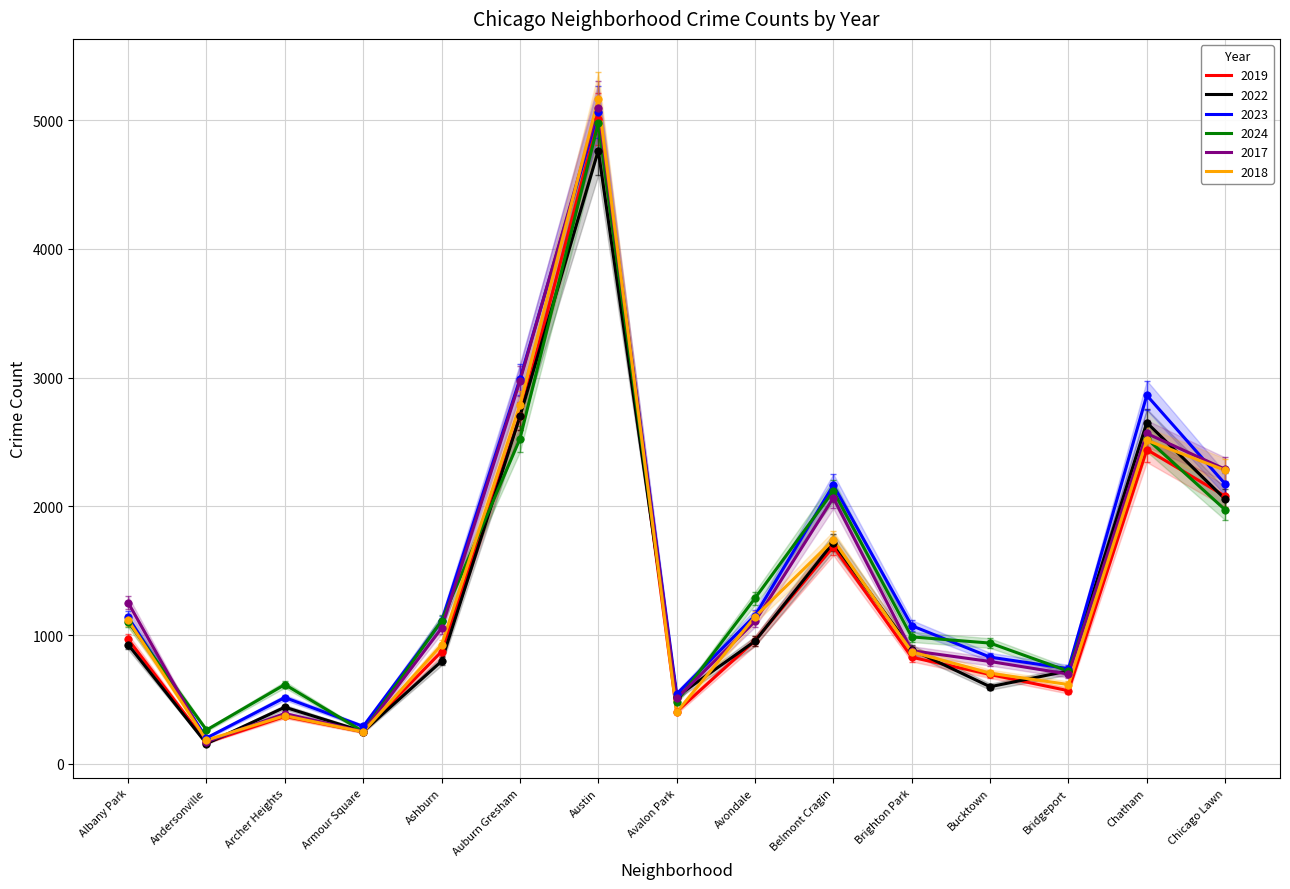

What are all the series names shown in the legend?

2019, 2022, 2023, 2024, 2017, 2018